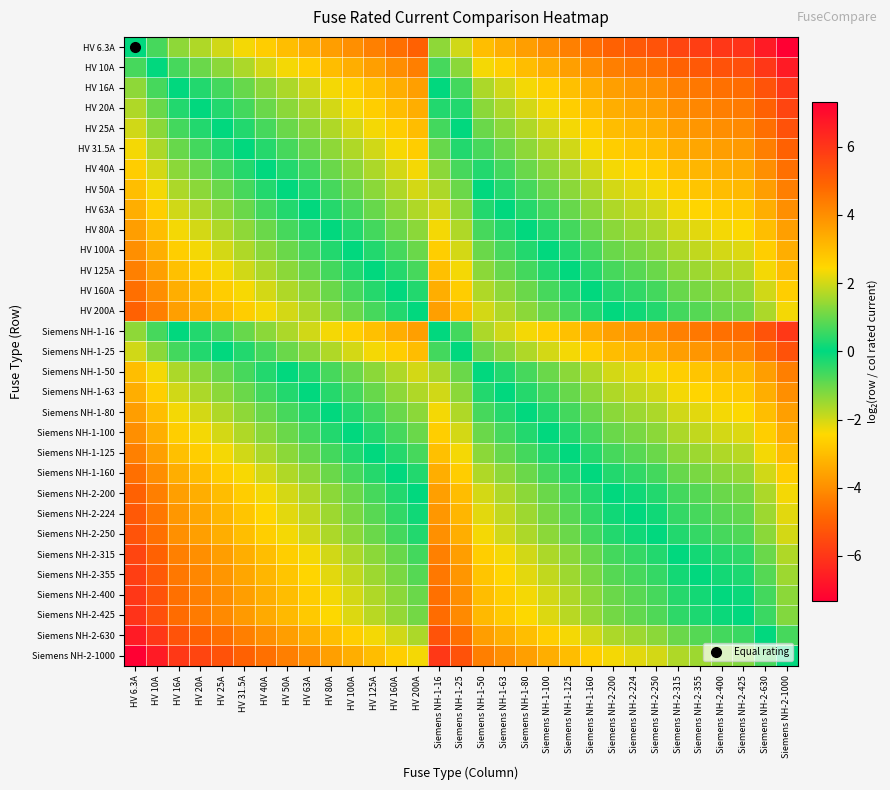

How many categories are shown in the chart?

31